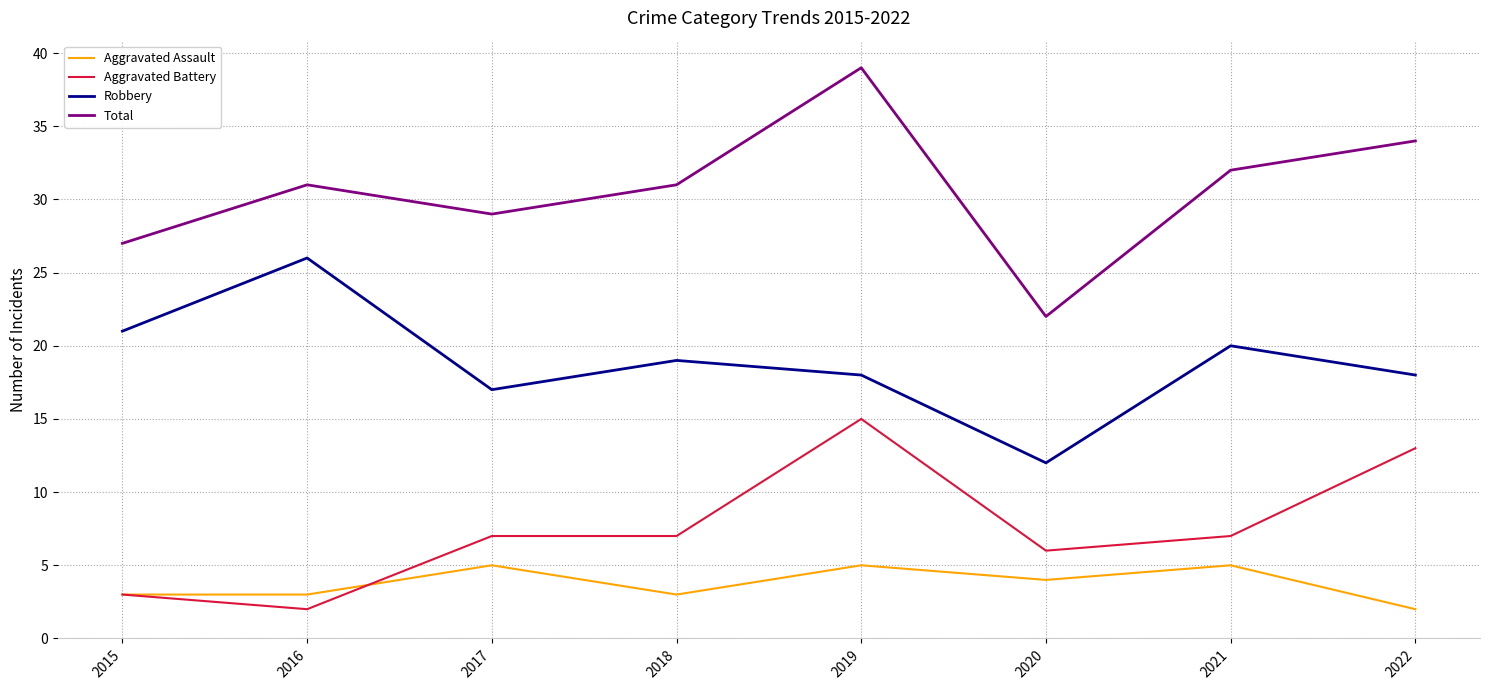

Reading left to right, transcribe all the data shown in this chart.

Aggravated Assault: 3	3	5	3	5	4	5	2
Aggravated Battery: 3	2	7	7	15	6	7	13
Robbery: 21	26	17	19	18	12	20	18
Total: 27	31	29	31	39	22	32	34